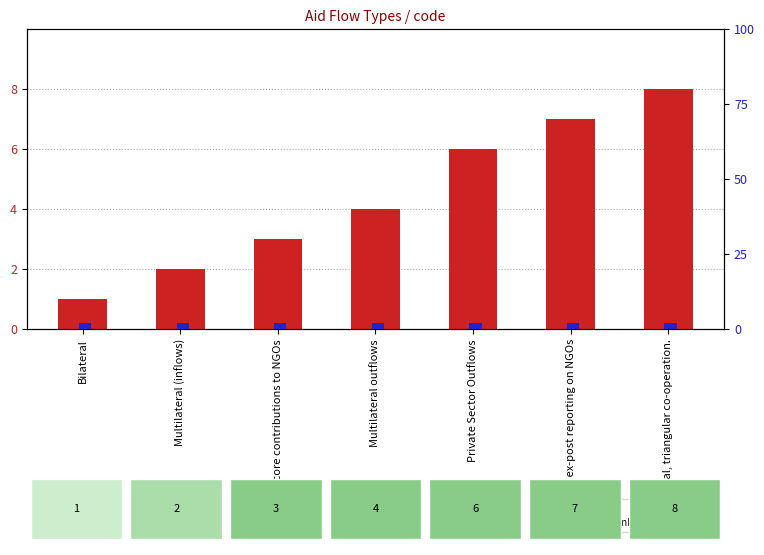

At Bilateral, core contributions to NGOs, list the series in order from smallest to largest.

percentile rank within the sample, code